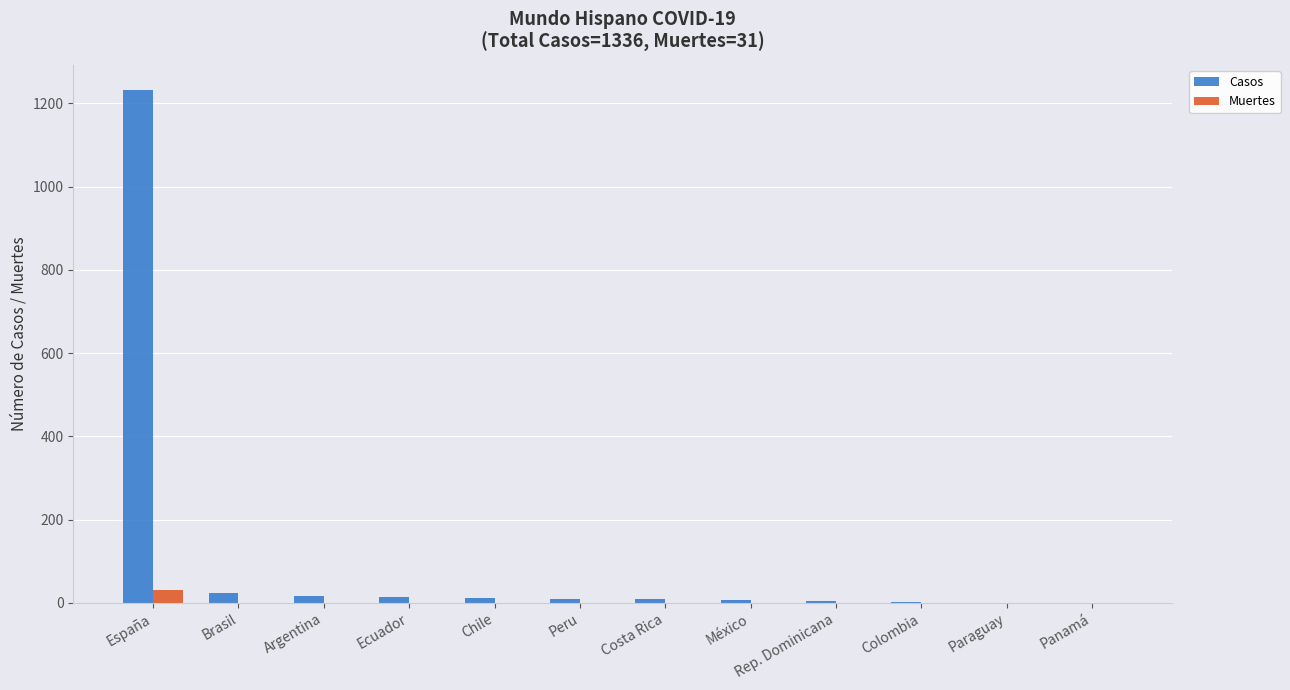

Is the value of Casos at Argentina greater than the value of Muertes at Costa Rica?

Yes